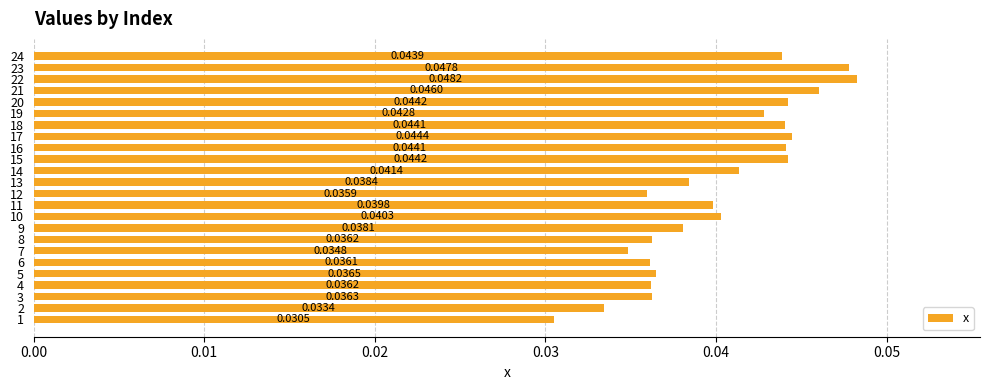

What is the sum of all values?

1.0